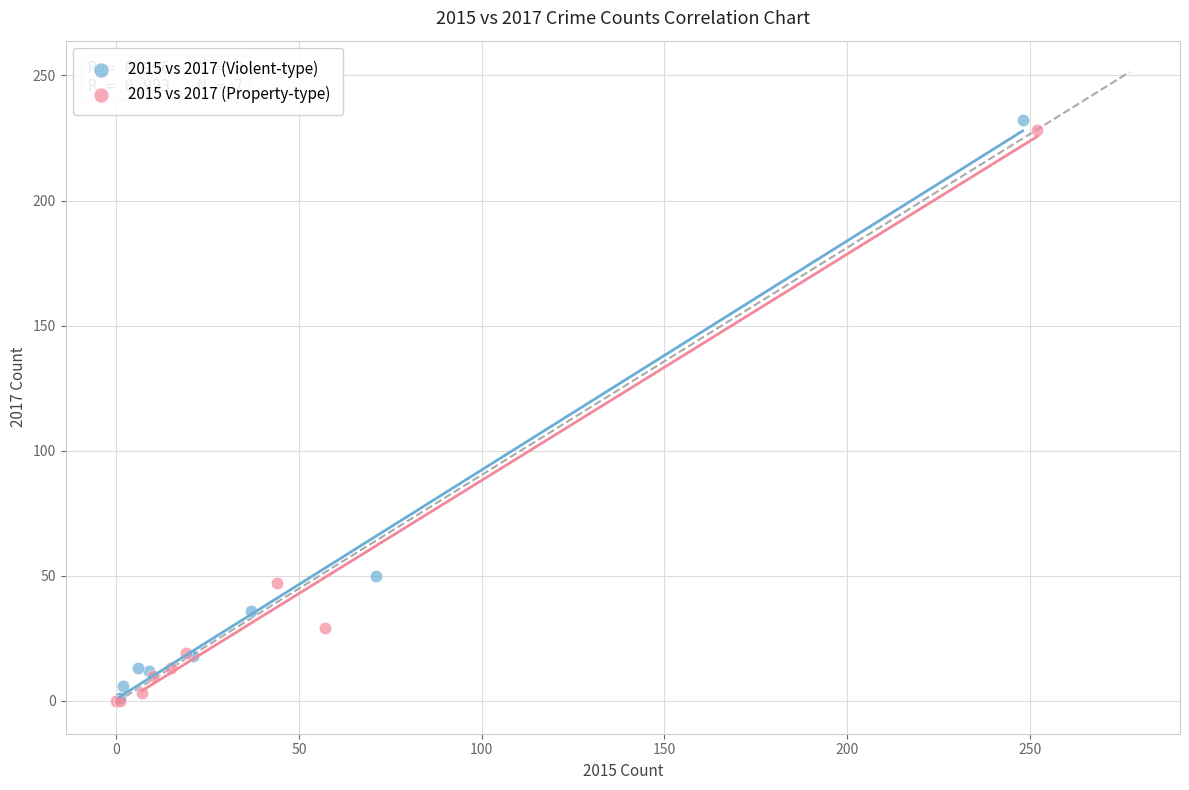

Which series has the widest spread of Y values?

2015 vs 2017 (Violent-type)